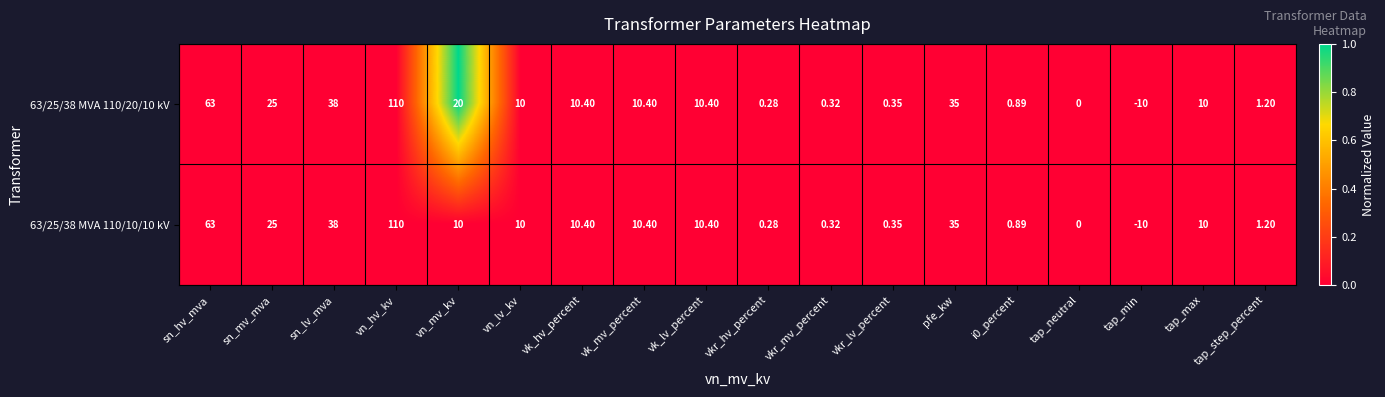

Is the value of 63/25/38 MVA 110/10/10 kV at vkr_lv_percent greater than the value of 63/25/38 MVA 110/20/10 kV at vk_lv_percent?

No